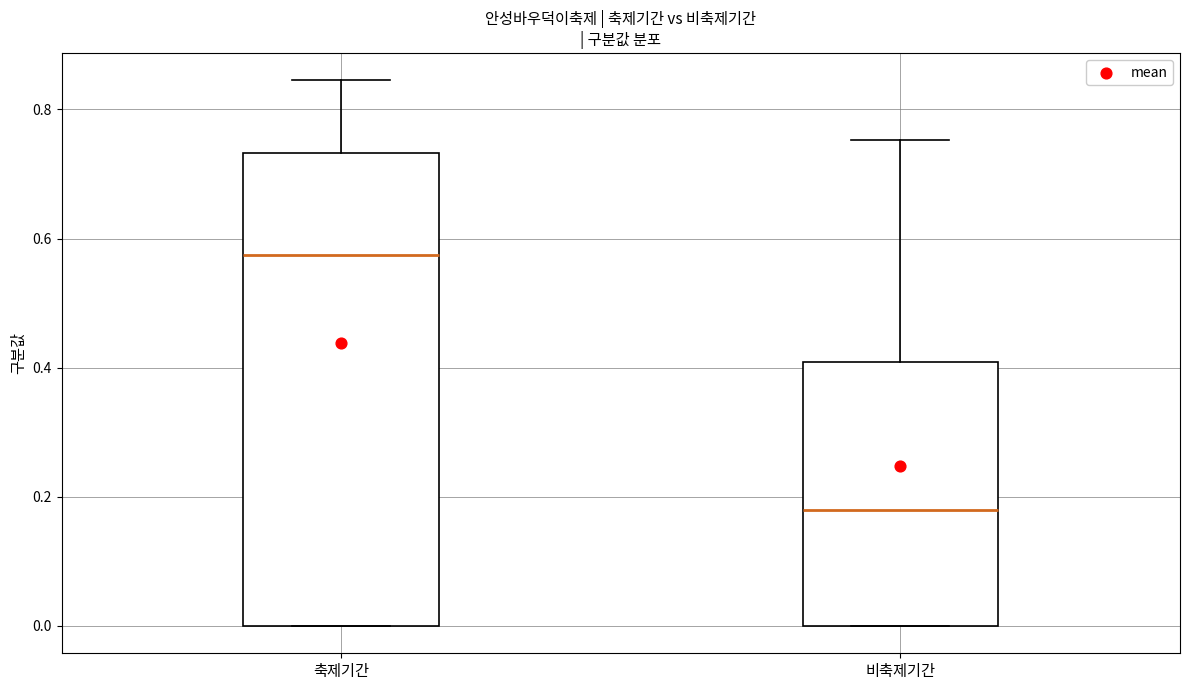

Which box has the lowest median line?

비축제기간